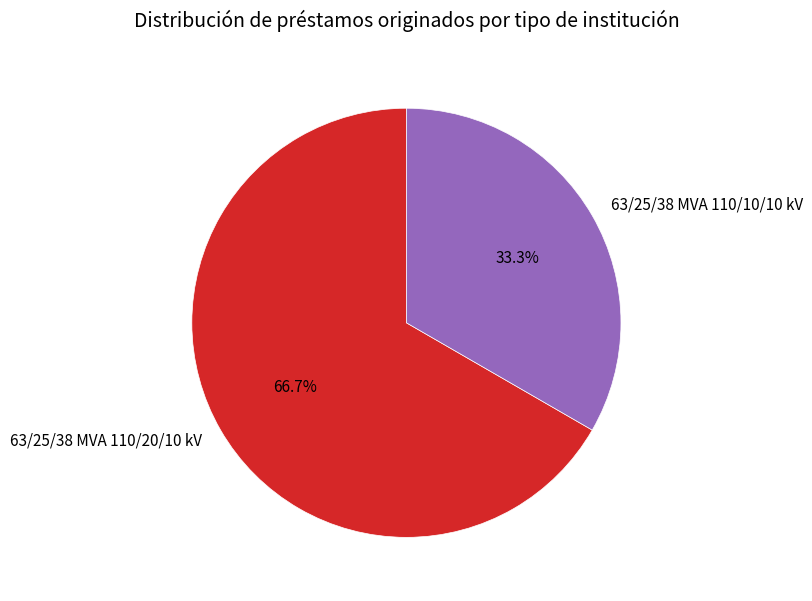

Combined, do 63/25/38 MVA 110/10/10 kV and 63/25/38 MVA 110/20/10 kV account for over 50%?

Yes